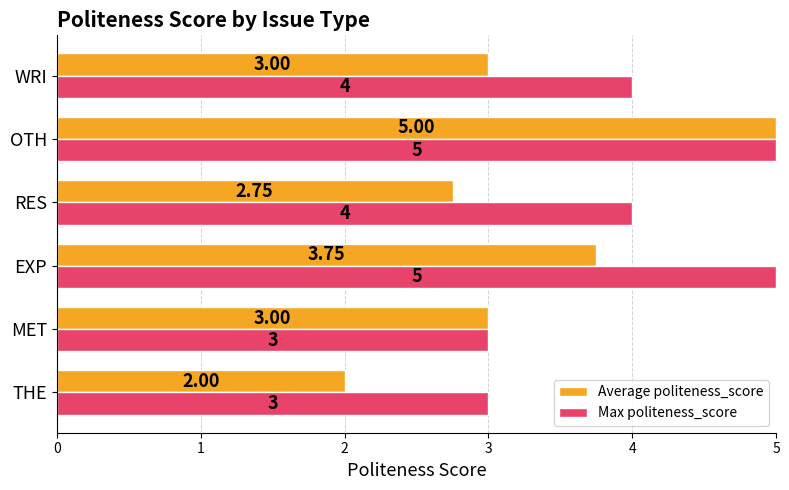

What is the total value across all series at THE?

5.0